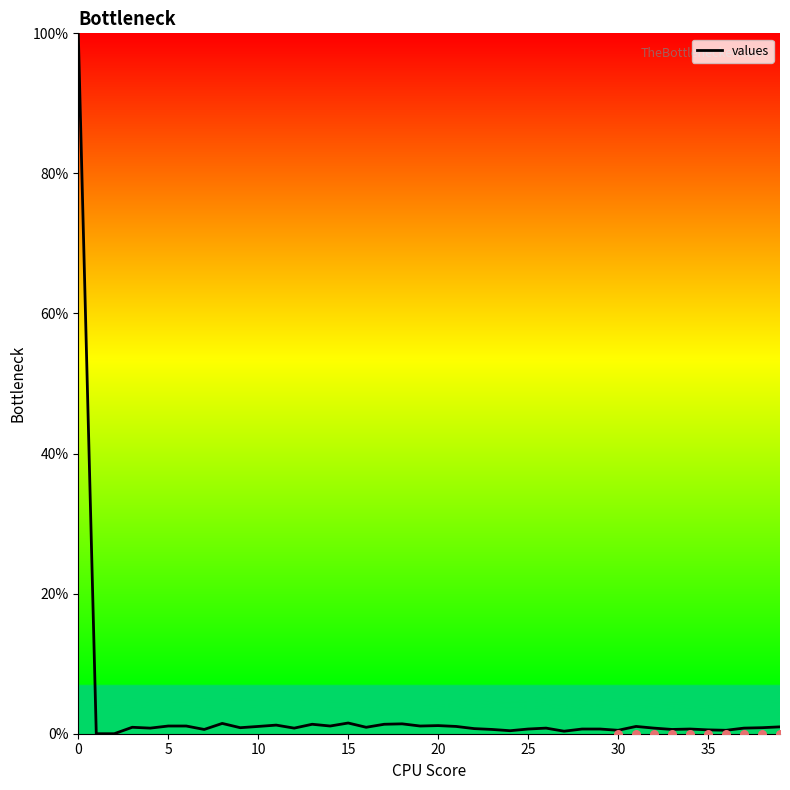

What is the change in value from 14 to 28?

-0.4